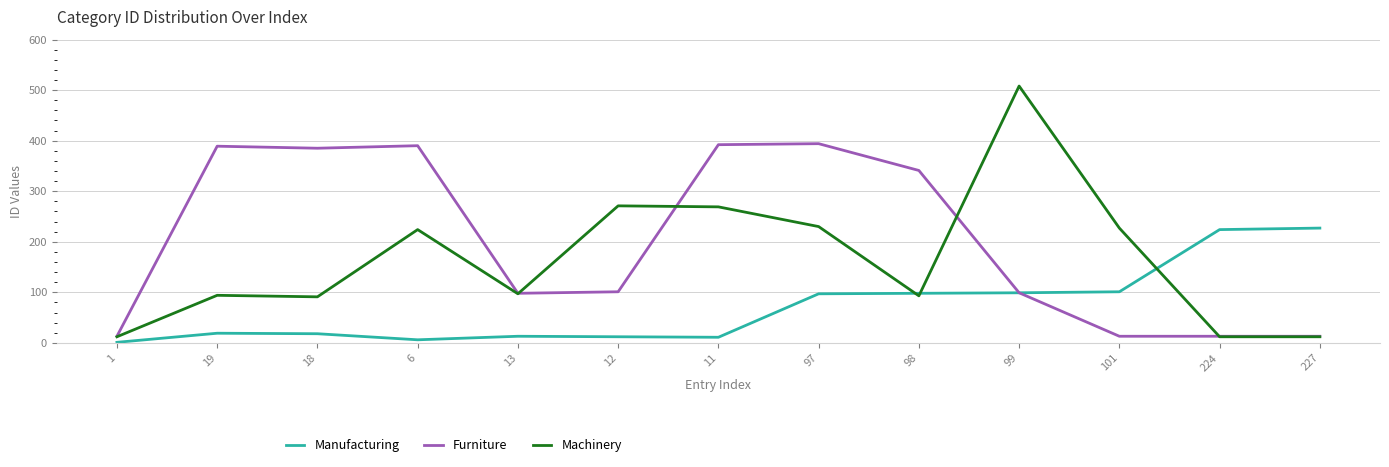

The value of Manufacturing at 224 is 347. True or false?

False